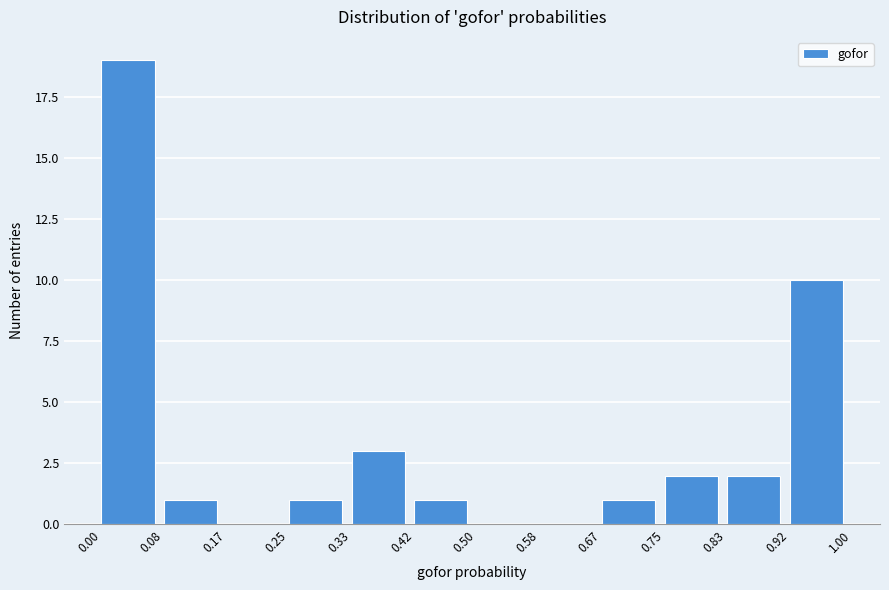

What is the height of the bar covering 0.25 to 0.33 on the x-axis? The values are not printed on the chart, so give them approximately, as read against the axis.

1